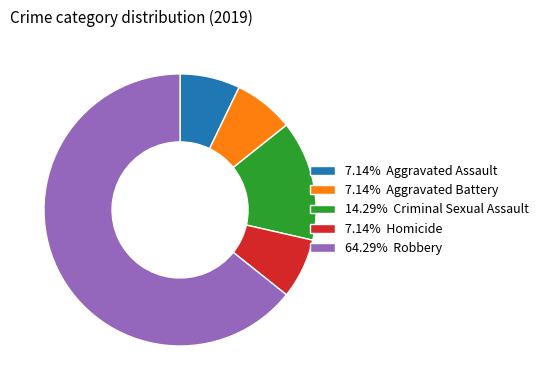

Approximately how many times larger is the value at 7.14% Aggravated Assault compared to 7.14% Homicide?

1.0